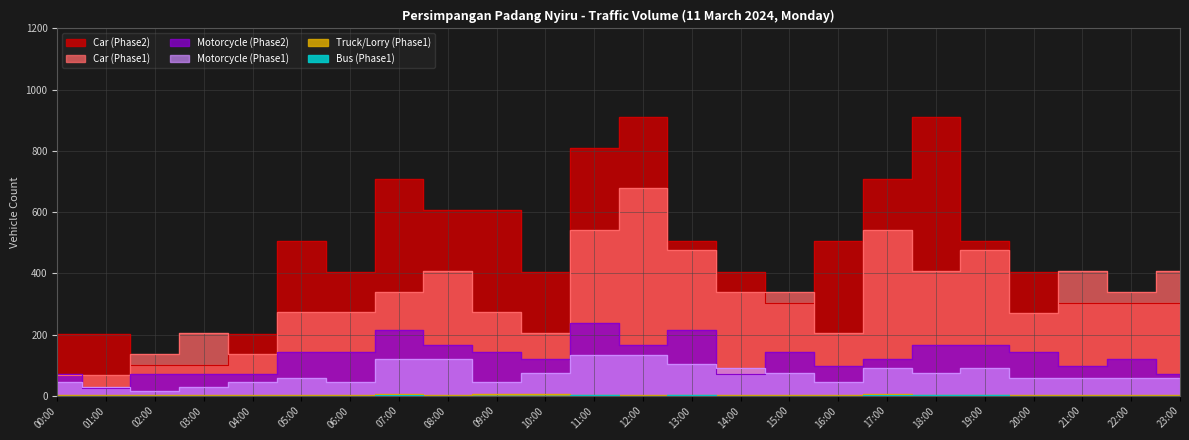

True or false: Car (Phase2) and Bus (Phase1) cross at least once.

False